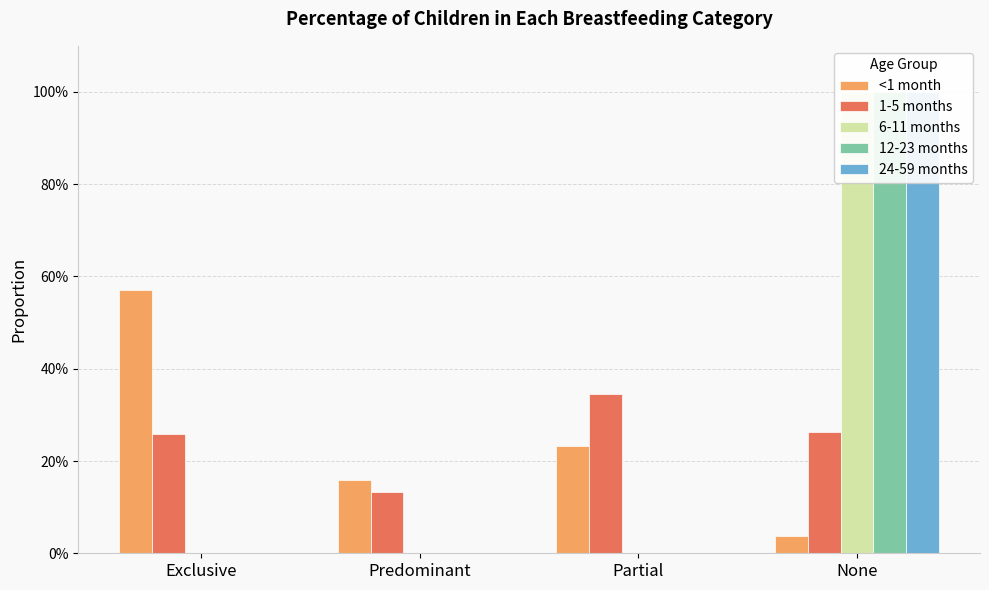

Reading left to right, transcribe all the data shown in this chart.

<1 month: 0.6	0.2	0.2	0.0
1-5 months: 0.3	0.1	0.3	0.3
6-11 months: 0.0	0.0	0.0	1.0
12-23 months: 0.0	0.0	0.0	1.0
24-59 months: 0.0	0.0	0.0	1.0